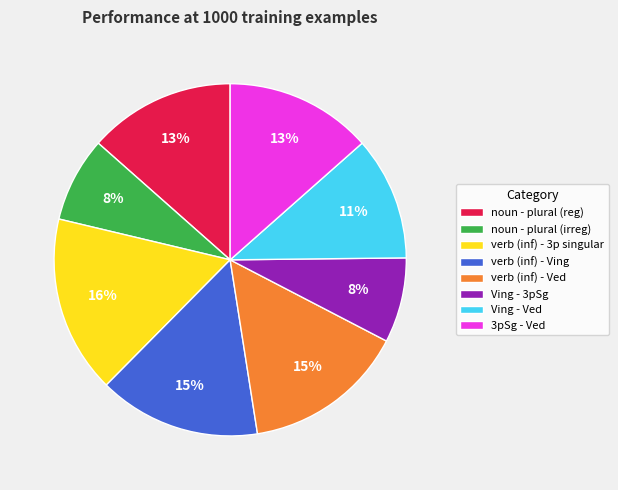

Count the number of slices in the pie.

8